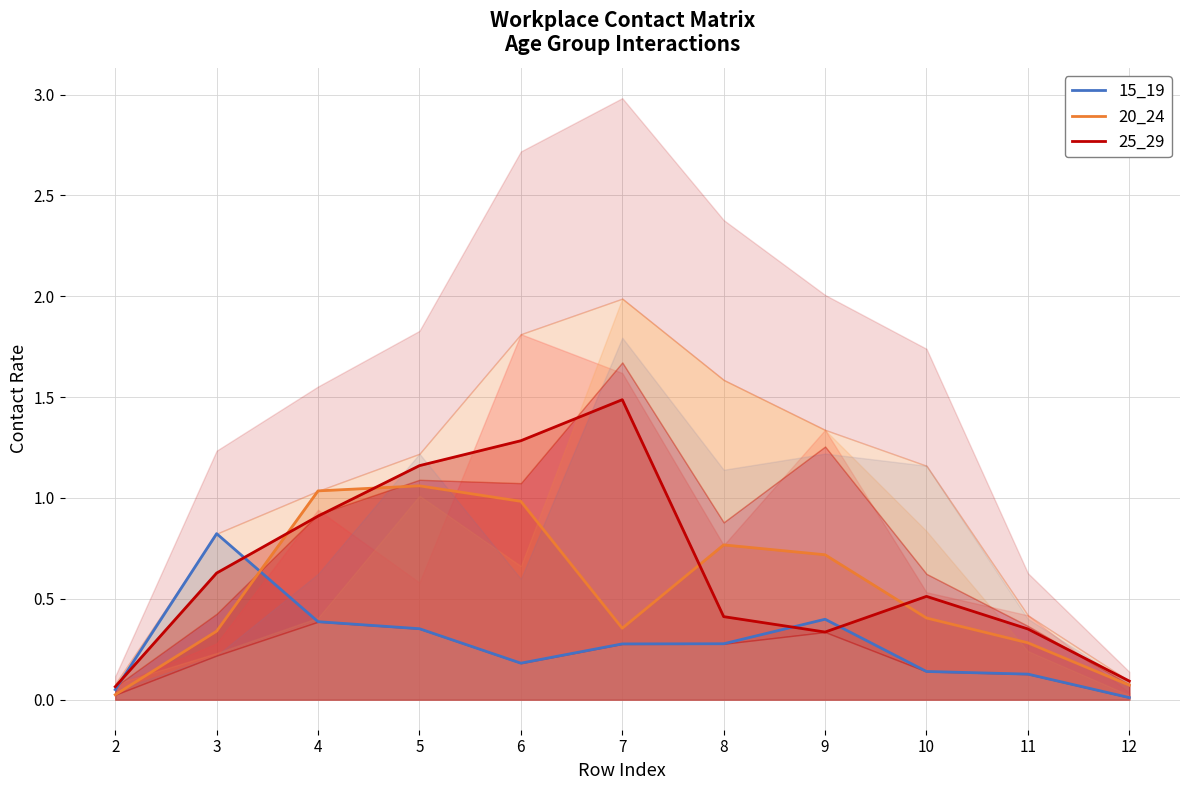

True or false: 20_24 has a value of 1.0 at 4.

True